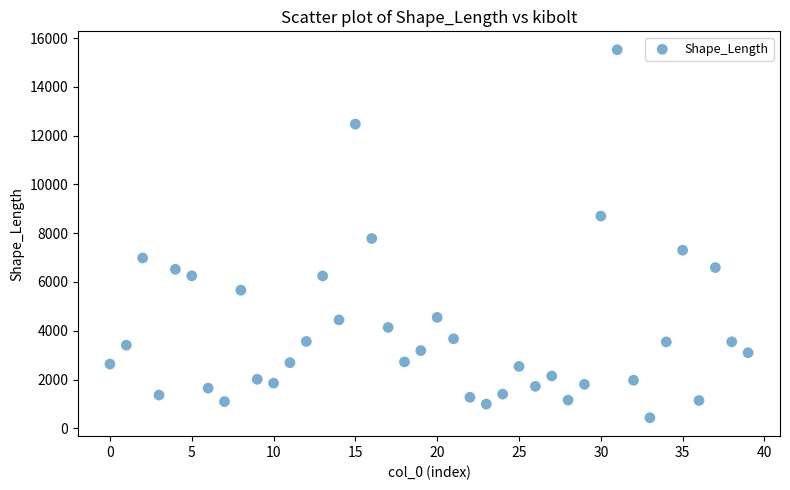

What Y value in the scatter plot is closest to 7978?

7783.9